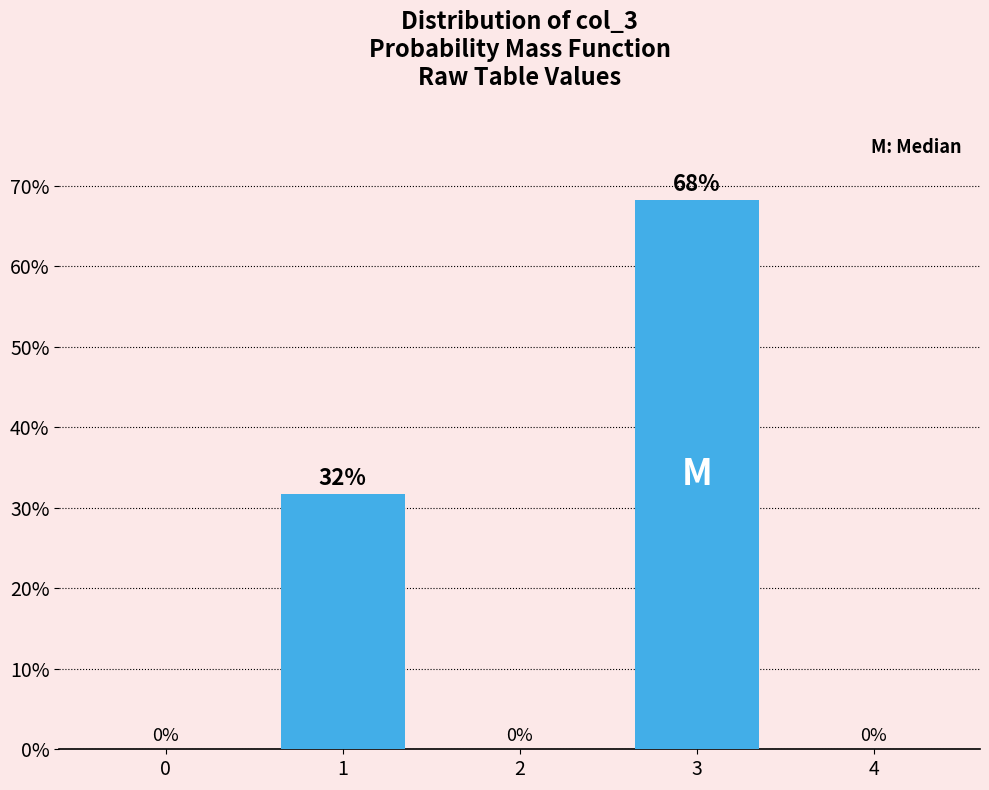

What value does the data have at 3?

68.3